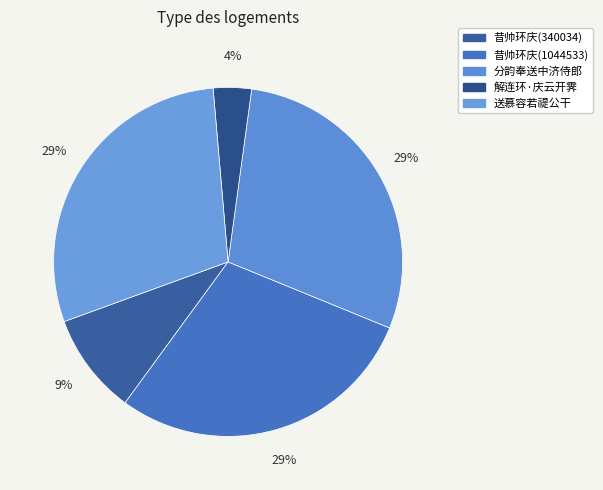

To the nearest percent, what is the difference between the largest and smallest slice percentages?

26%